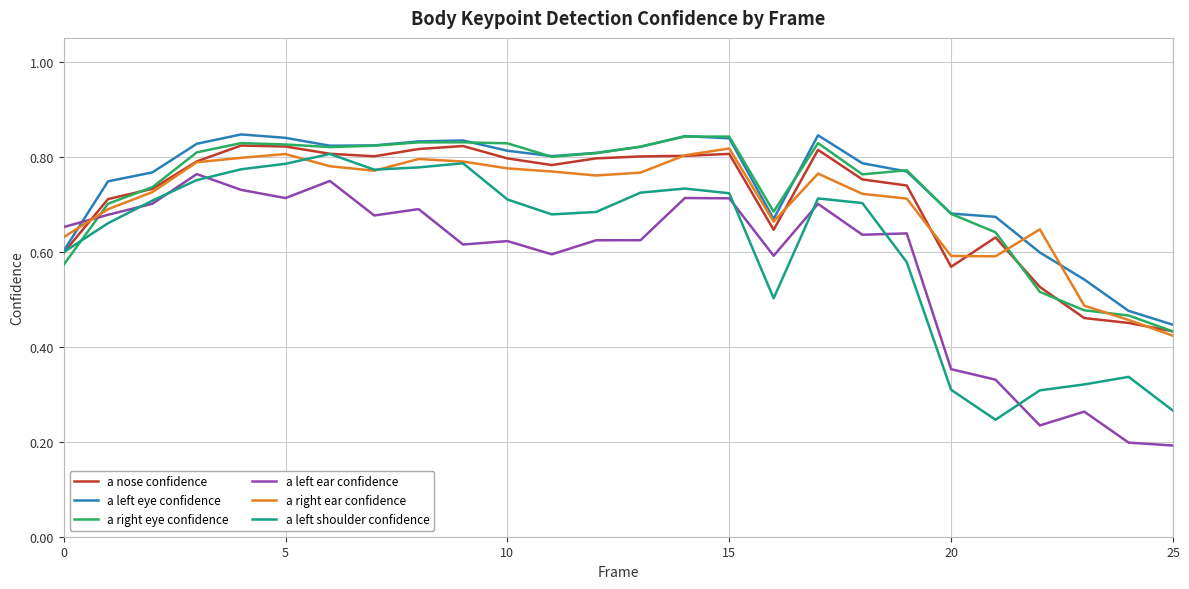

True or false: a right eye confidence has more than 2 interior local peaks.

True